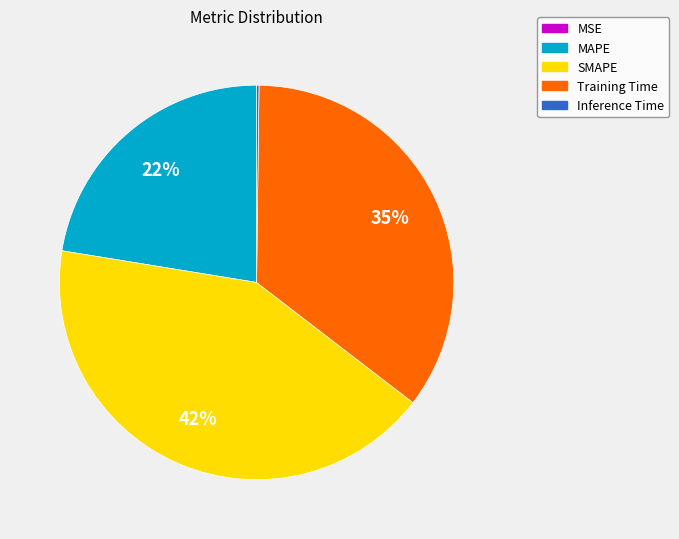

True or false: SMAPE accounts for 35% of the total.

False